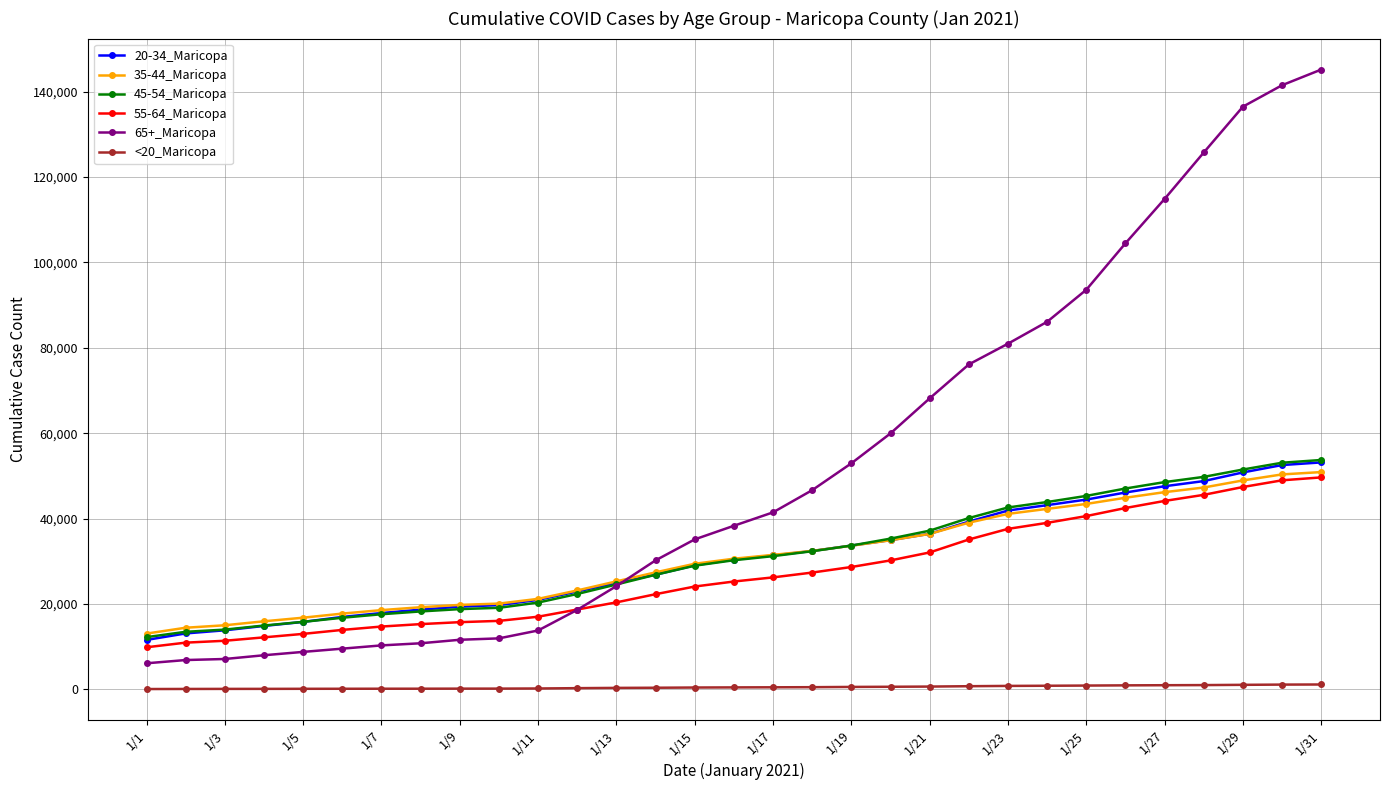

Which series has the largest total across all categories?

65+_Maricopa